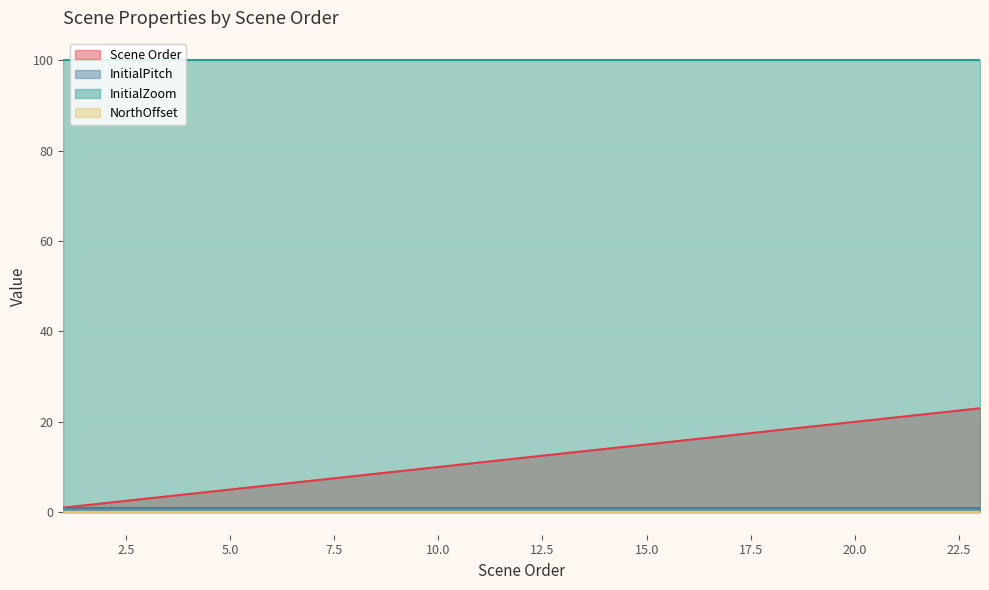

True or false: InitialPitch and InitialZoom cross at least once.

False